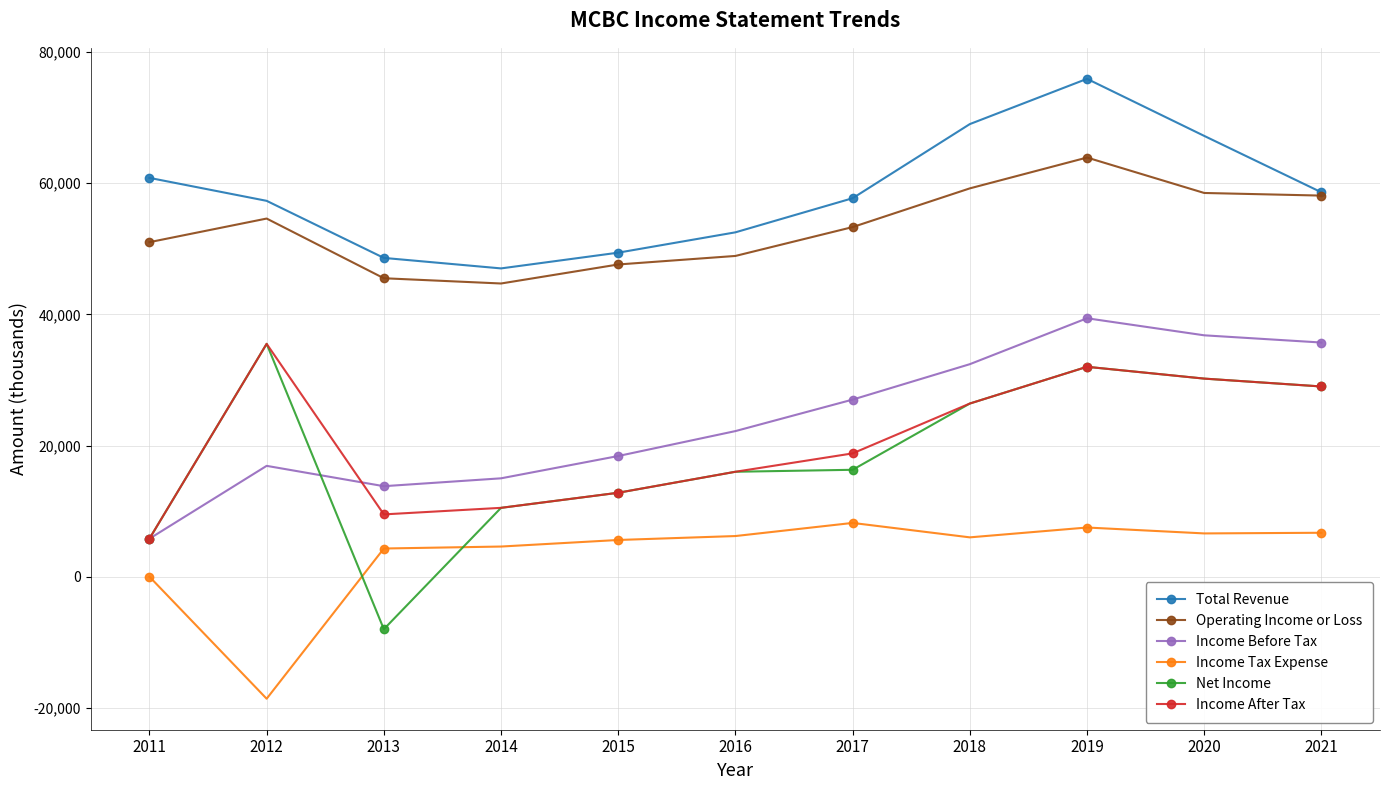

What is the sum of all Income Before Tax values?

263400